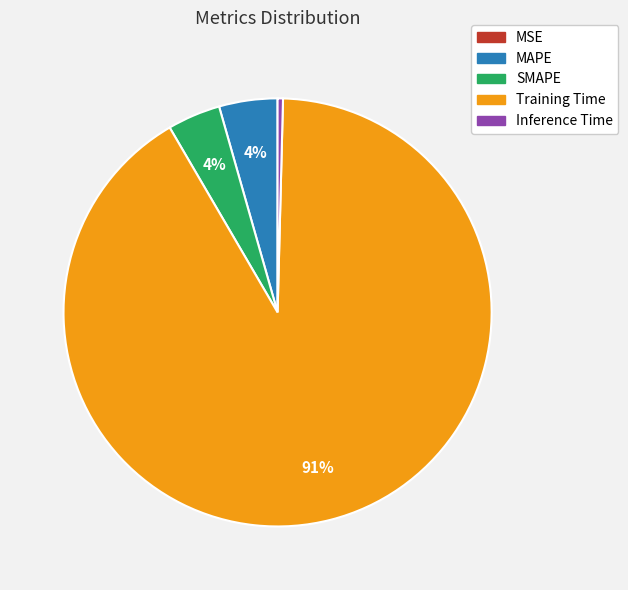

Is Training Time the majority of the pie?

Yes